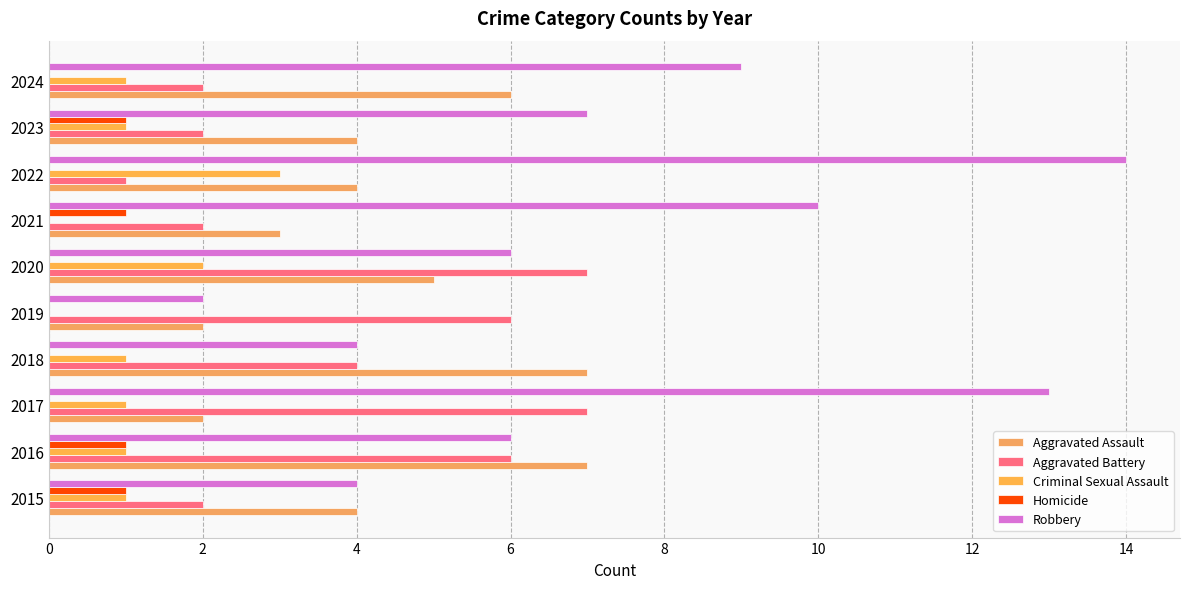

How many distinct data groups are displayed?

5